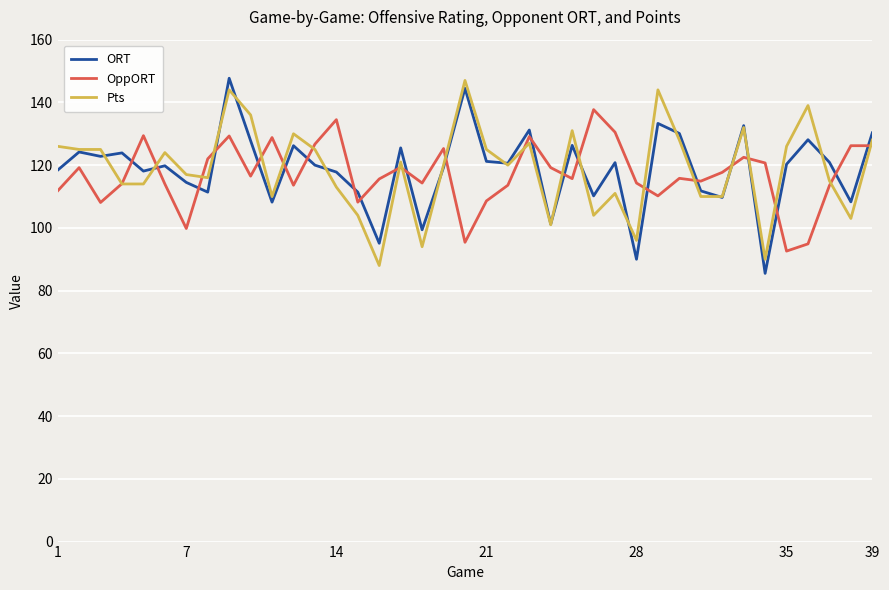

True or false: OppORT and ORT intersect in this chart.

True